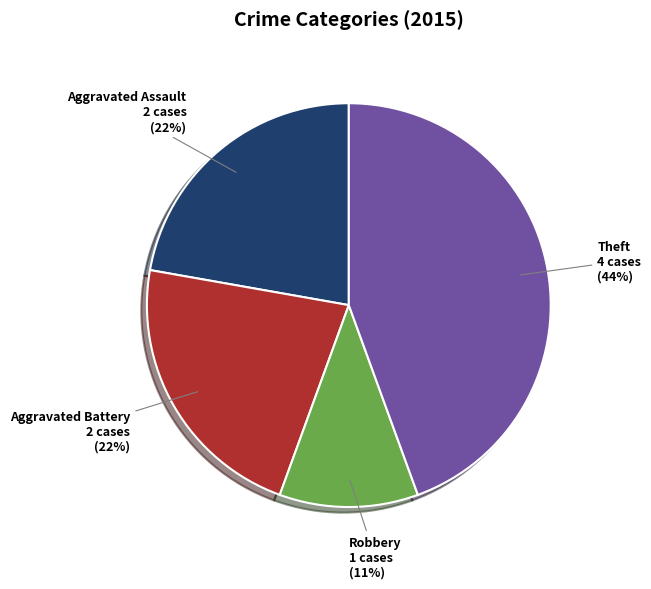

To the nearest percent, what is the difference between the largest and smallest slice percentages?

33%